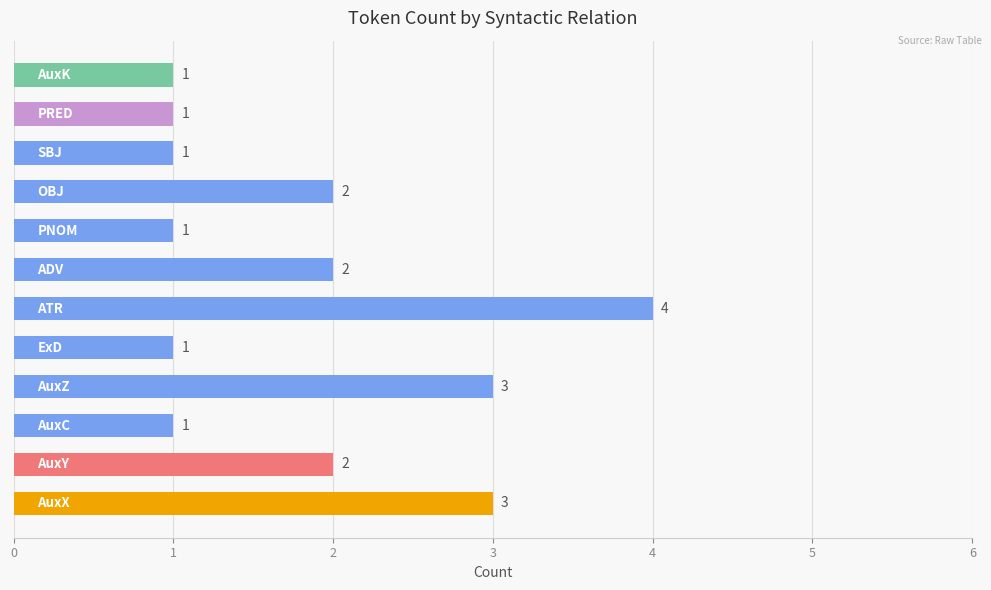

What is the minimum value shown in the chart?

1